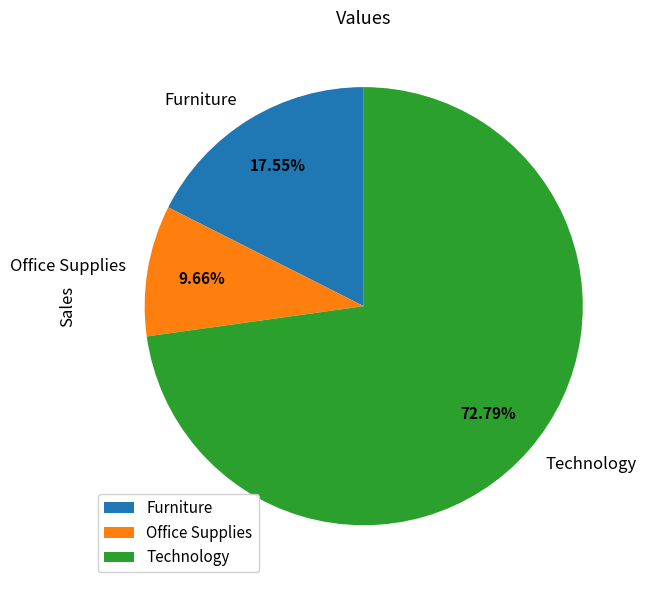

Is Office Supplies the majority of the pie?

No